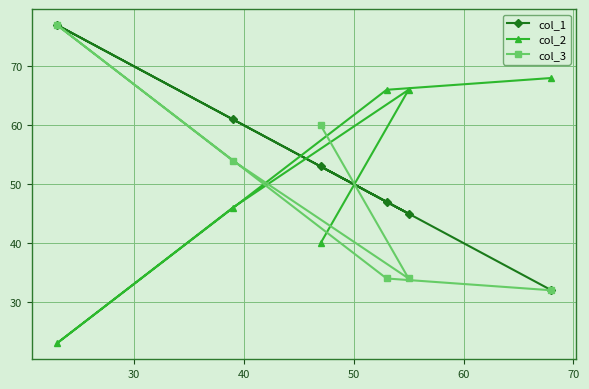

What is the value of the col_1 point at the 1st from the left?

77